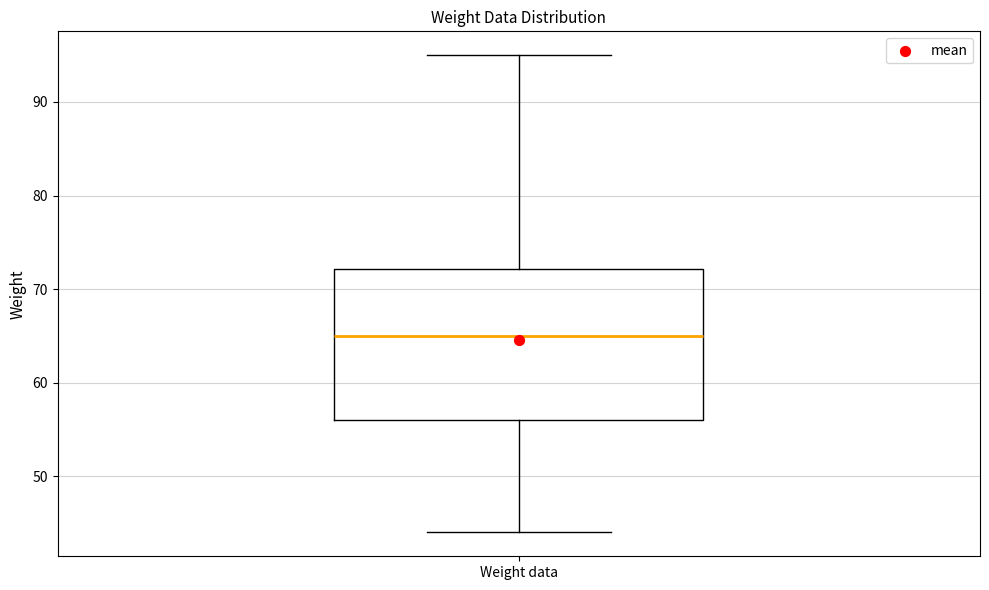

Read this box plot against the y-axis: the position of the median line, the range covered by the box, and the ends of both whiskers. The values are not printed on the chart, so give them approximately, as read against the axis.

median 65, box 56 to 72, whiskers 44 to 95